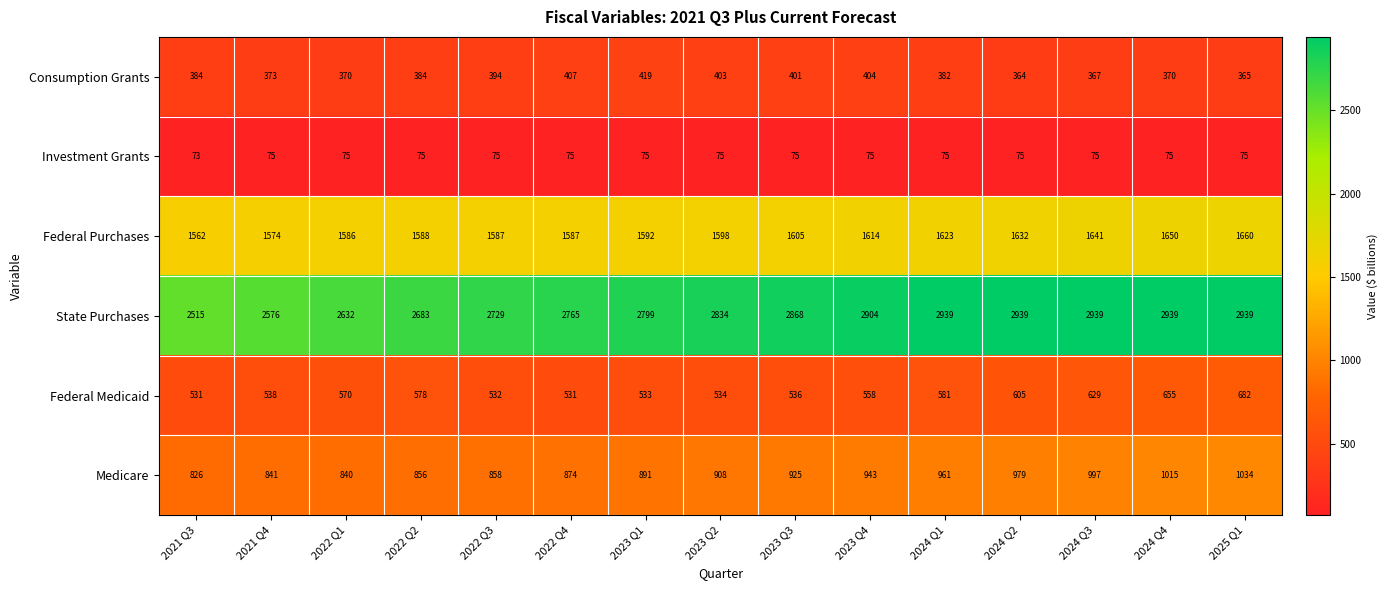

What is the spread (max minus min) of values at 2023 Q2?

2759